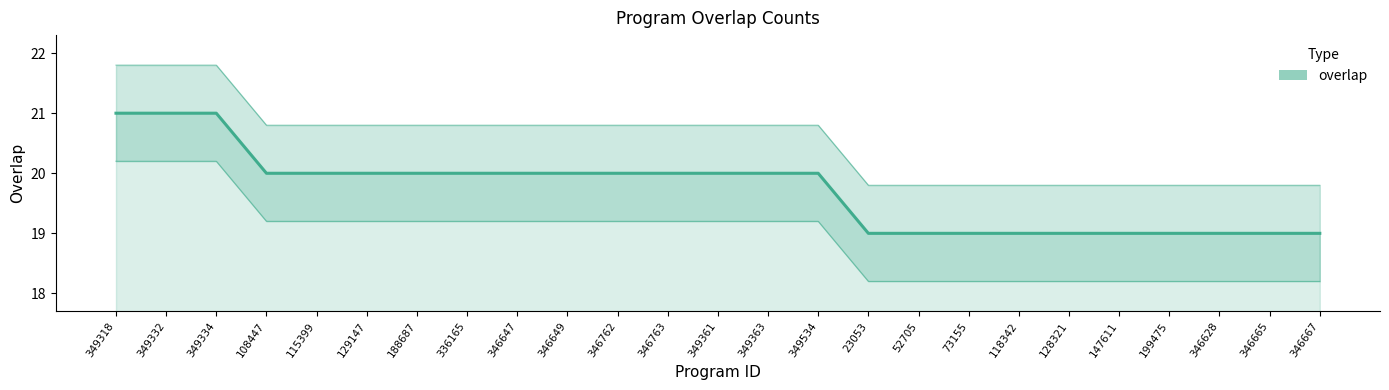

Reading right to left, extract all data points from this chart.

346667=19	346665=19	346628=19	199475=19	147611=19	128321=19	118342=19	73155=19	52705=19	23053=19	349534=20	349363=20	349361=20	346763=20	346762=20	346649=20	346647=20	336165=20	188687=20	129147=20	115399=20	108447=20	349334=21	349332=21	349318=21